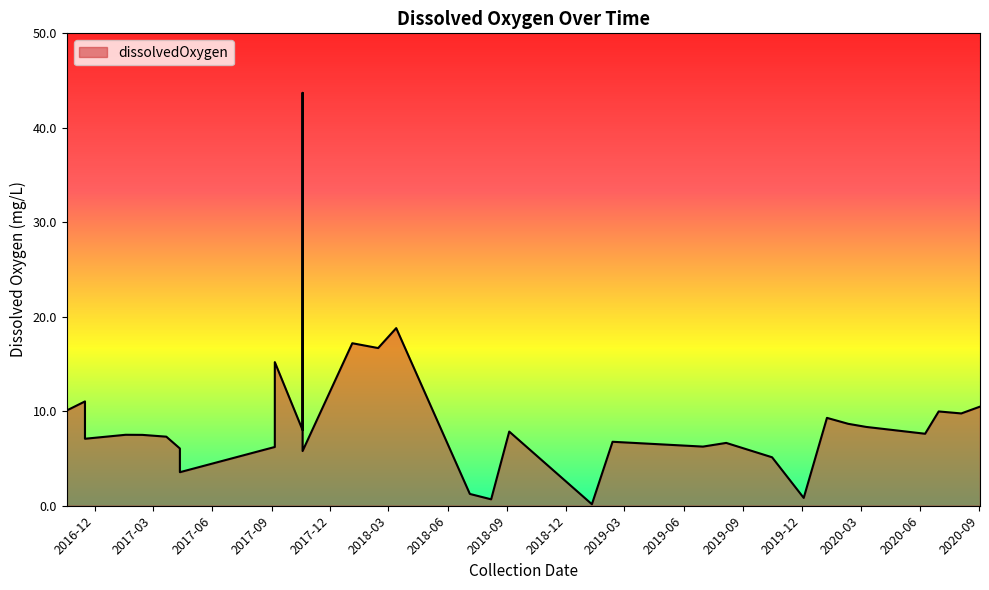

True or false: the data shows 11.0 at 2016-11-16.

True